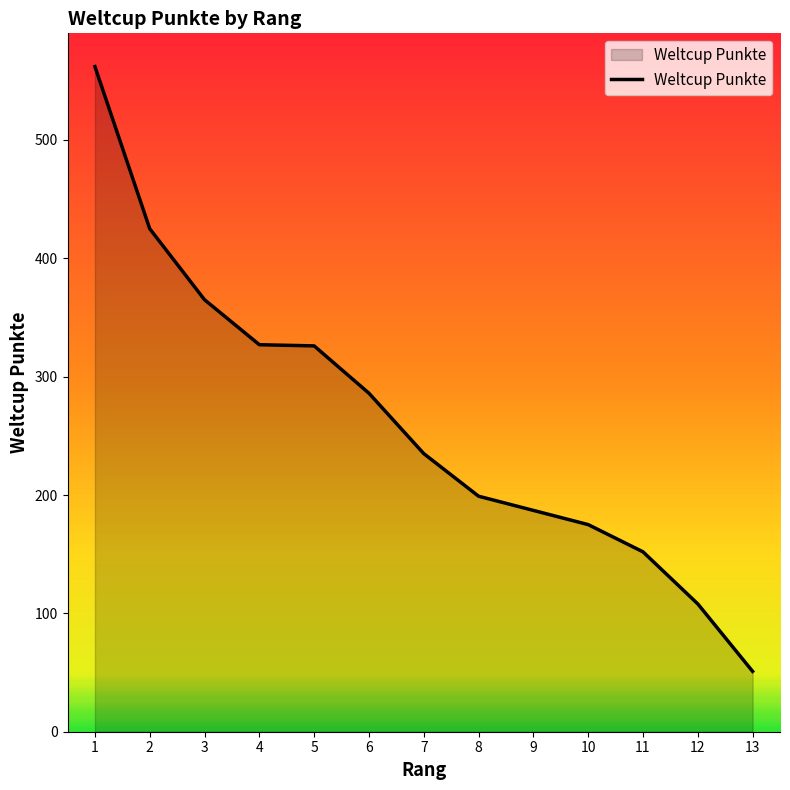

True or false: the data shows 175 at 10.

True